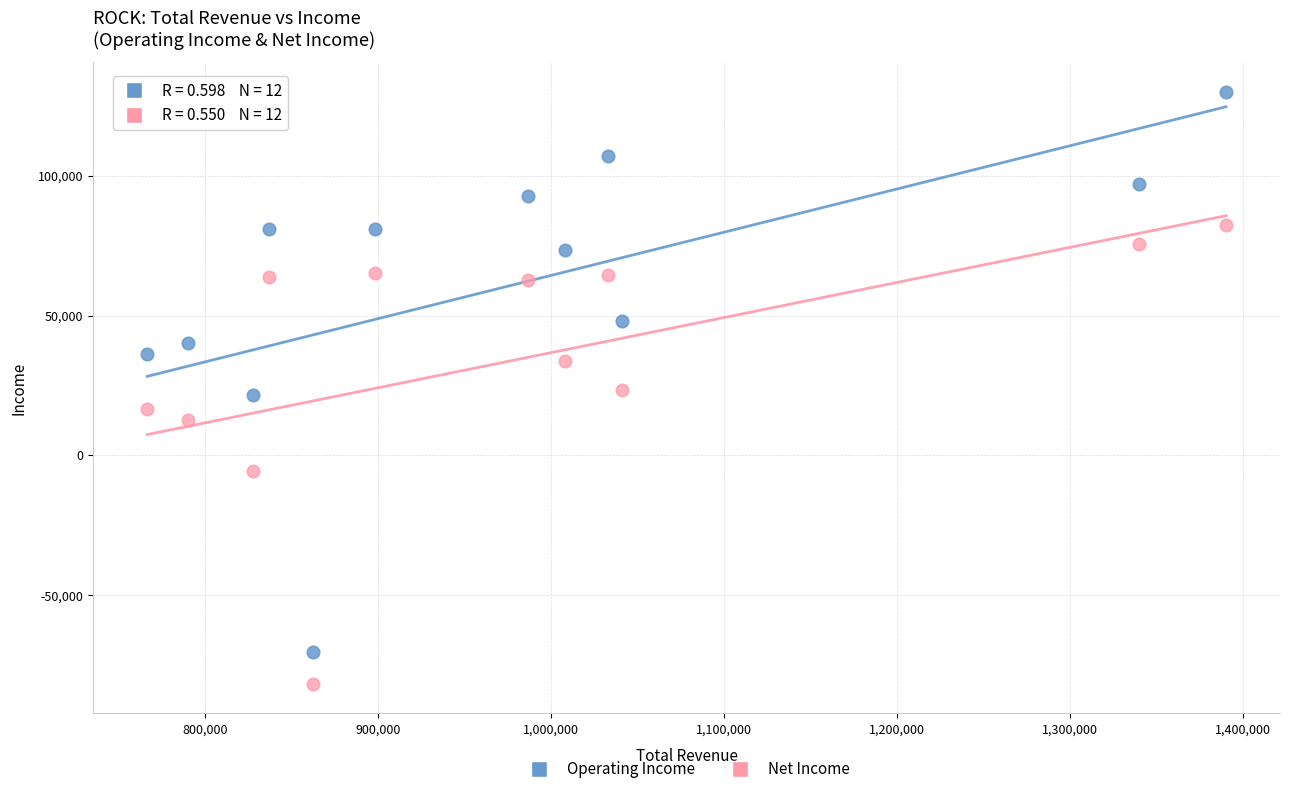

Which series contains the lowest Y value?

Net Income